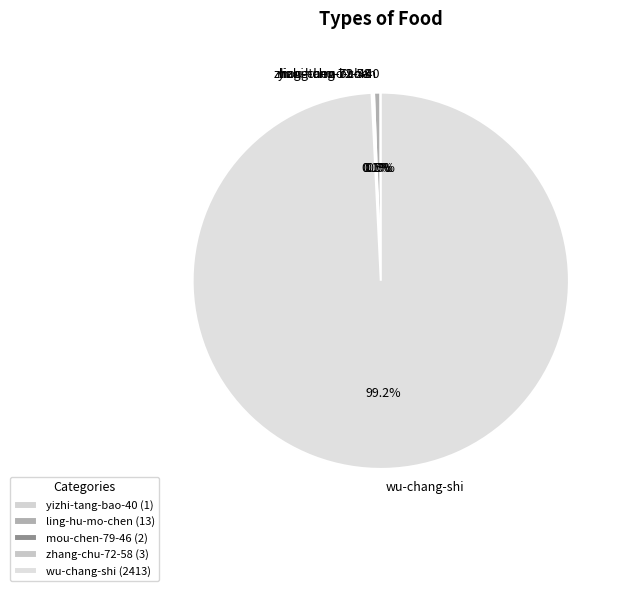

To the nearest percent, what is the average slice percentage?

20%